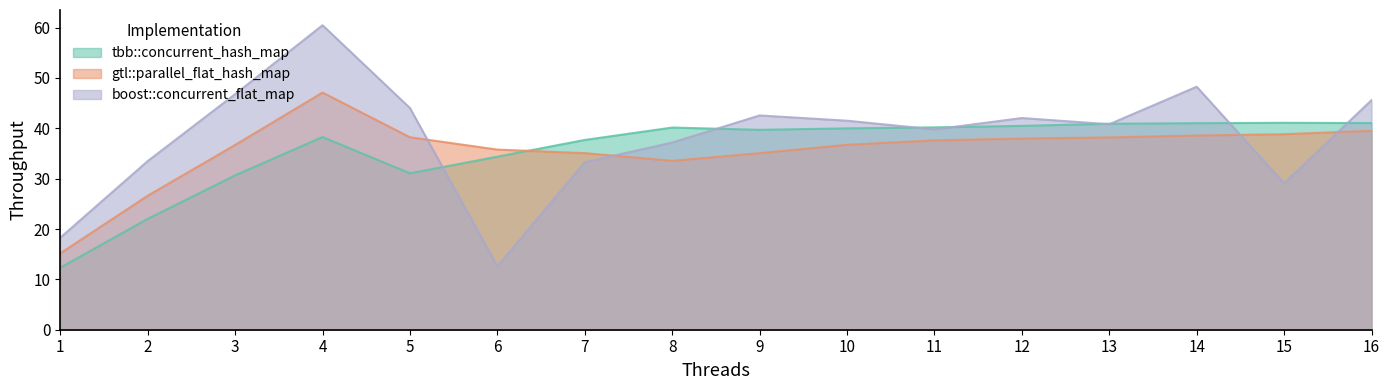

Reading left to right, what are all the values shown in this chart?

tbb::concurrent_hash_map: 1=12.3	2=22.0	3=30.7	4=38.3	5=31.1	6=34.4	7=37.7	8=40.1	9=39.7	10=40.0	11=40.2	12=40.5	13=40.9	14=41.0	15=41.1	16=41.0
gtl::parallel_flat_hash_map: 1=15.2	2=26.6	3=36.7	4=47.1	5=38.2	6=35.8	7=35.1	8=33.5	9=35.1	10=36.7	11=37.6	12=38.0	13=38.2	14=38.6	15=38.8	16=39.5
boost::concurrent_flat_map: 1=18.3	2=33.5	3=46.8	4=60.5	5=44.0	6=12.6	7=33.3	8=37.2	9=42.6	10=41.5	11=39.8	12=42.0	13=40.8	14=48.3	15=29.1	16=45.6